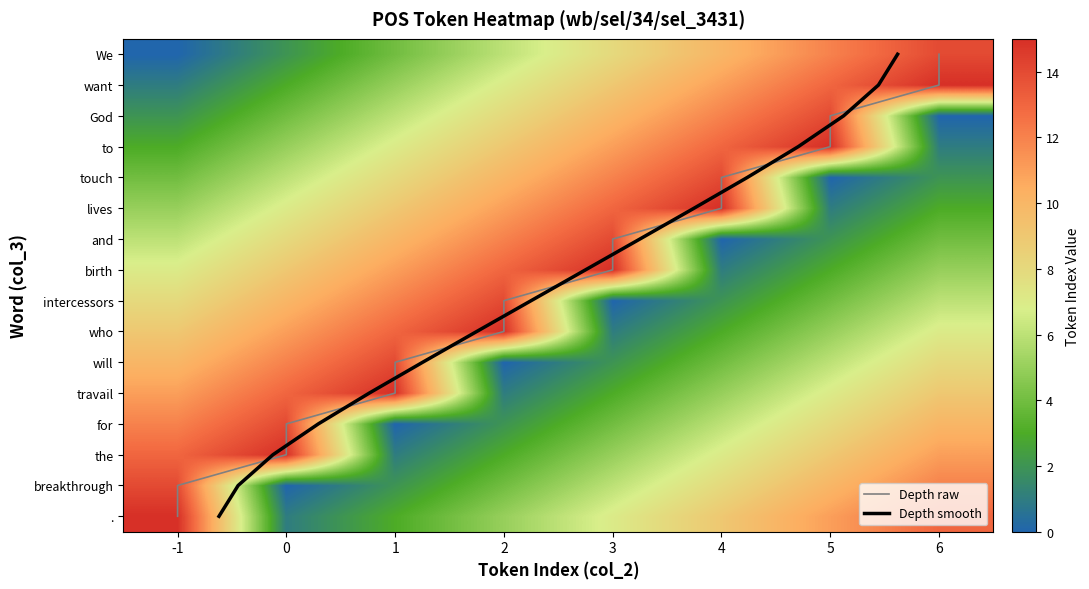

Between 0 and 2, which series saw the biggest shift?

will